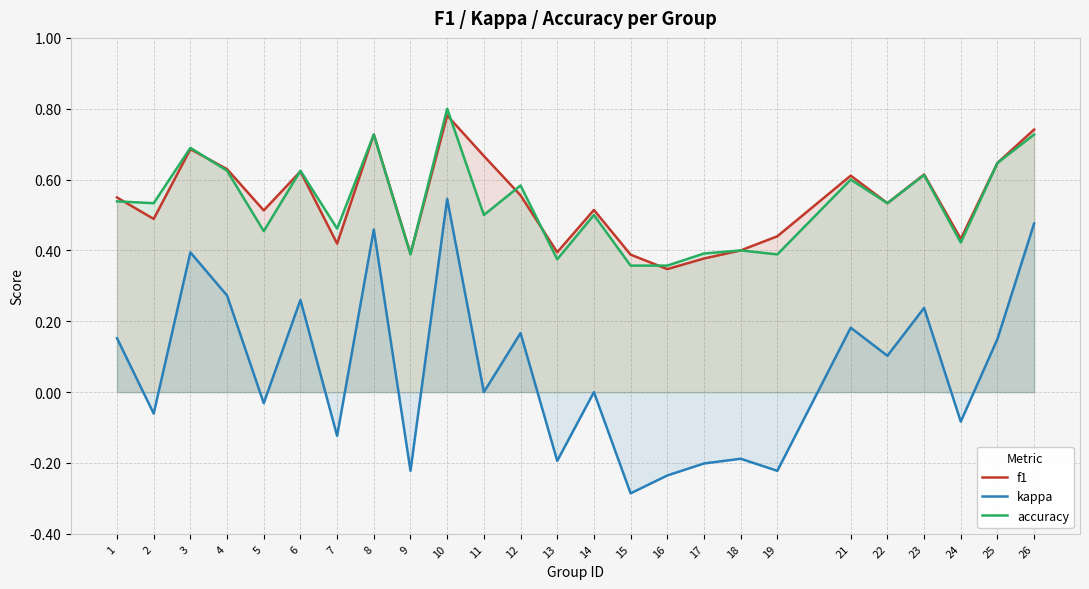

What is the difference between the maximum and second lowest values in the kappa series?

0.8